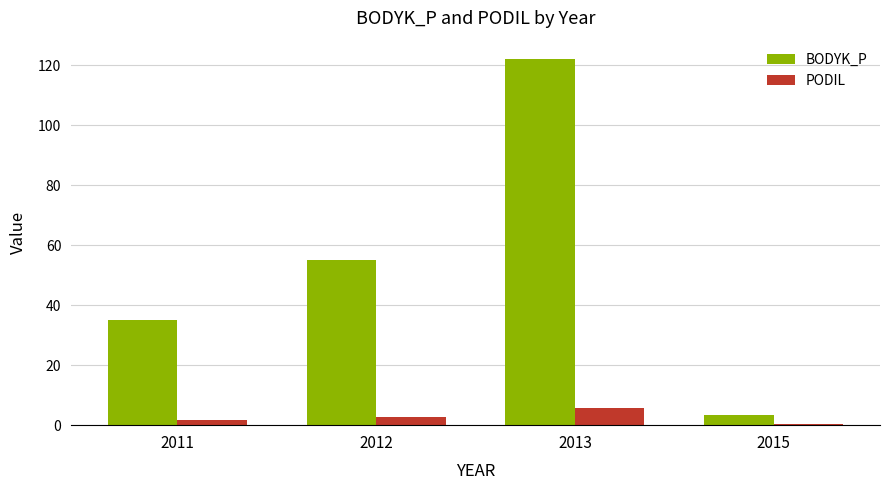

How many series are shown in this chart?

2